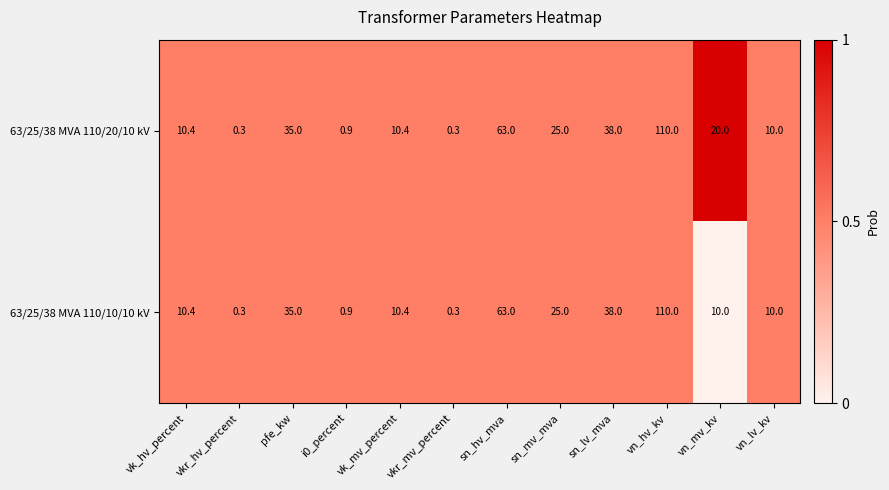

Which series has the largest total across all categories?

63/25/38 MVA 110/20/10 kV